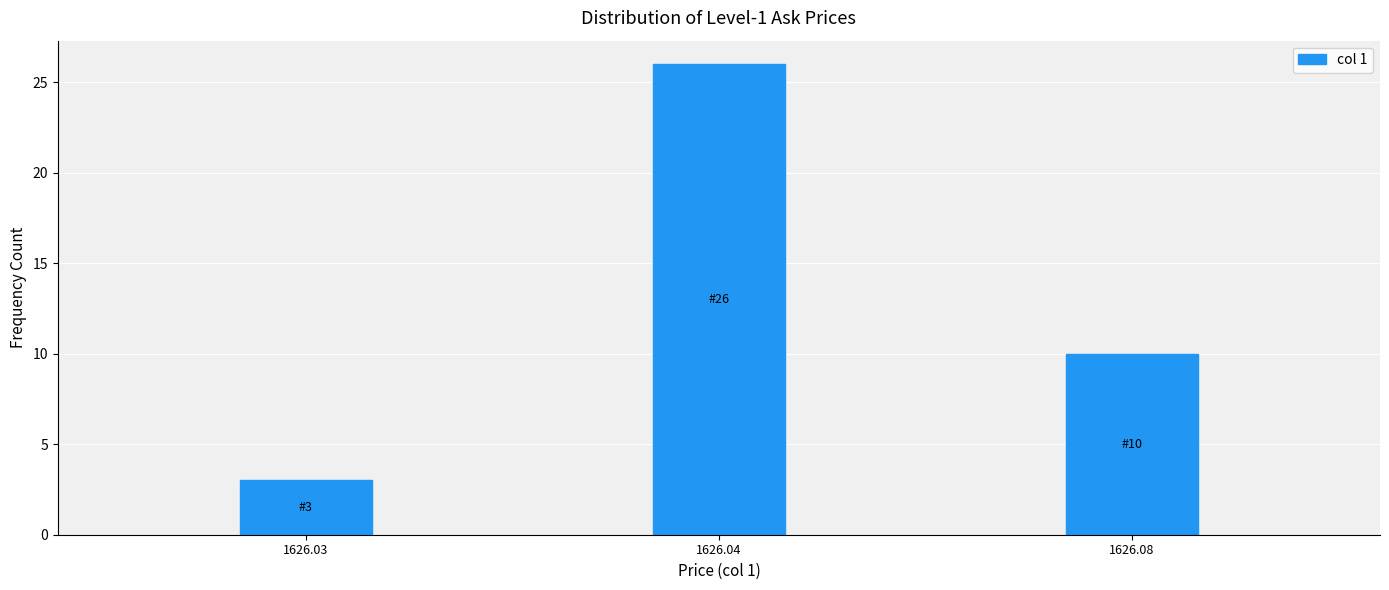

Reading right to left, transcribe all the data shown in this chart.

1626.08=10	1626.04=26	1626.03=3